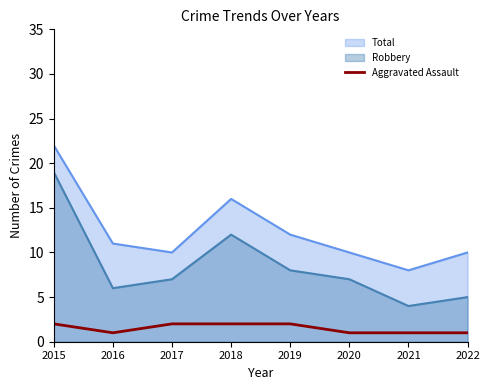

The Robbery series shows 12 at 2018. True or false?

True